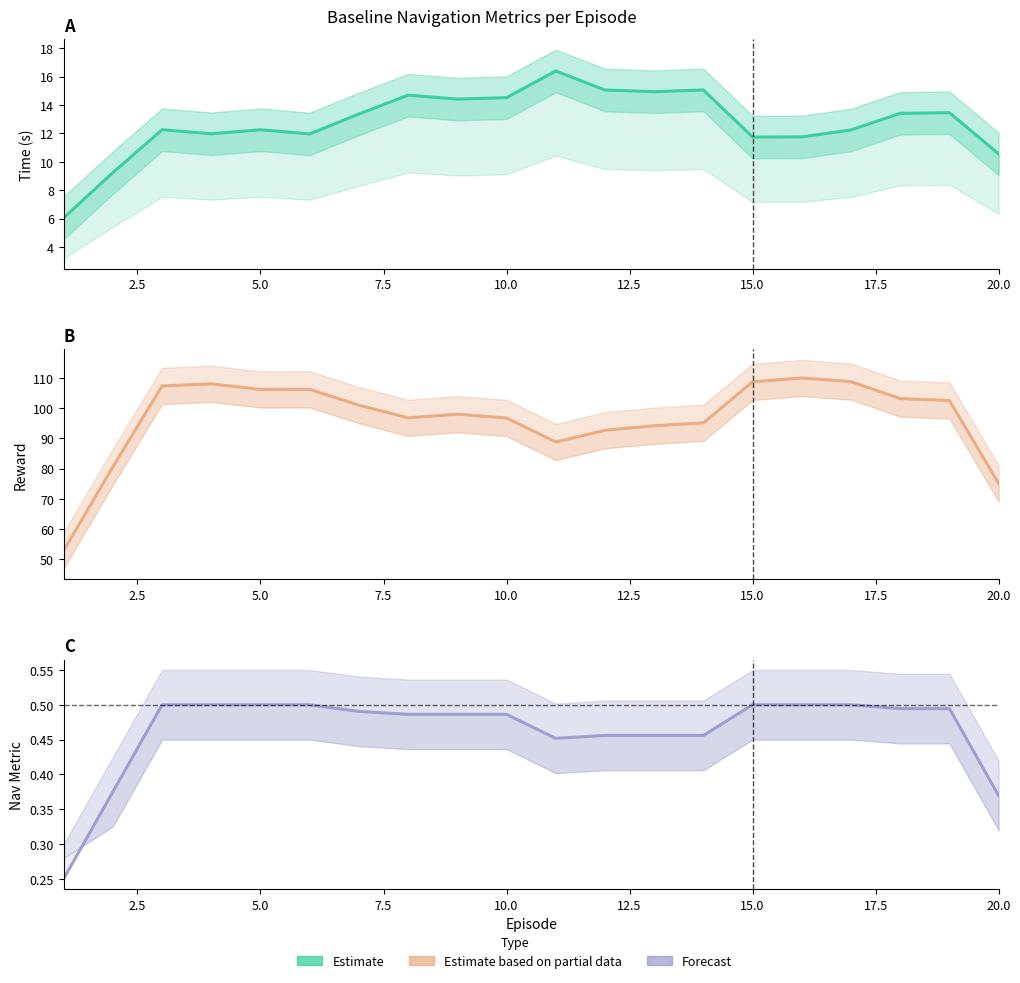

Is the value of Reward at 20.0 greater than the value of nav_metric at 10?

Yes